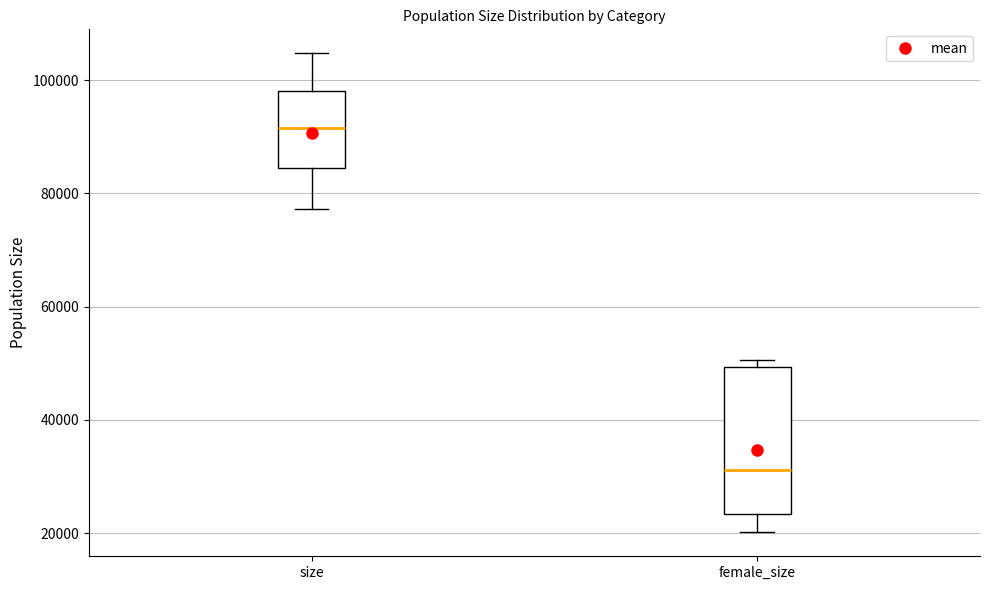

Which box's median line is the lowest?

female_size